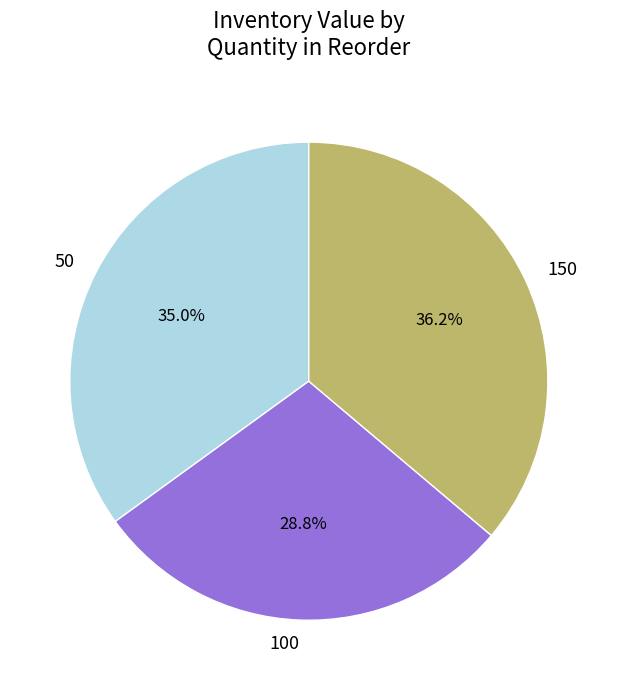

Is there any slice that represents more than half of the pie?

No